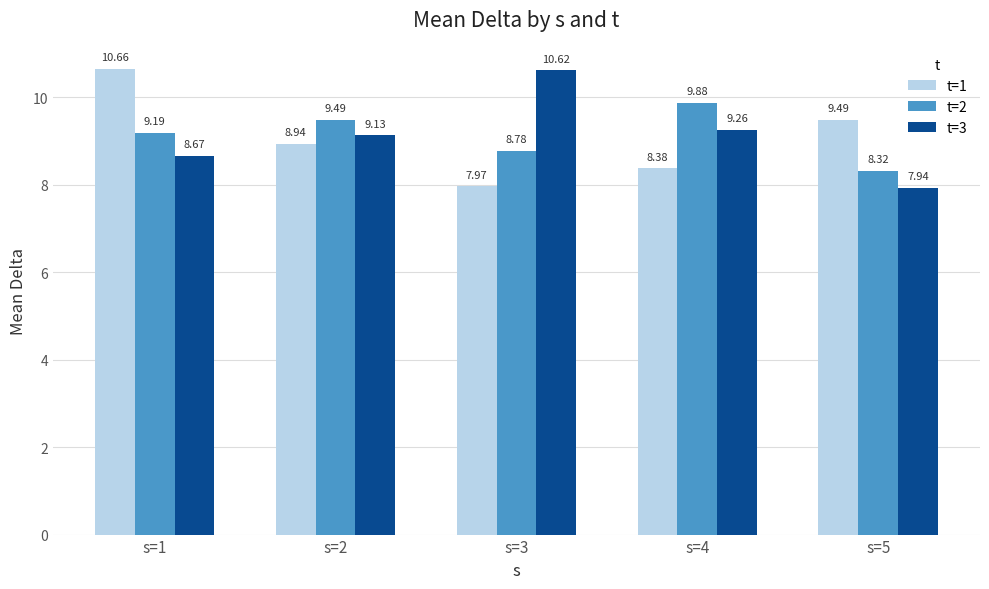

Which series changed the most between s=2 and s=3?

t=3